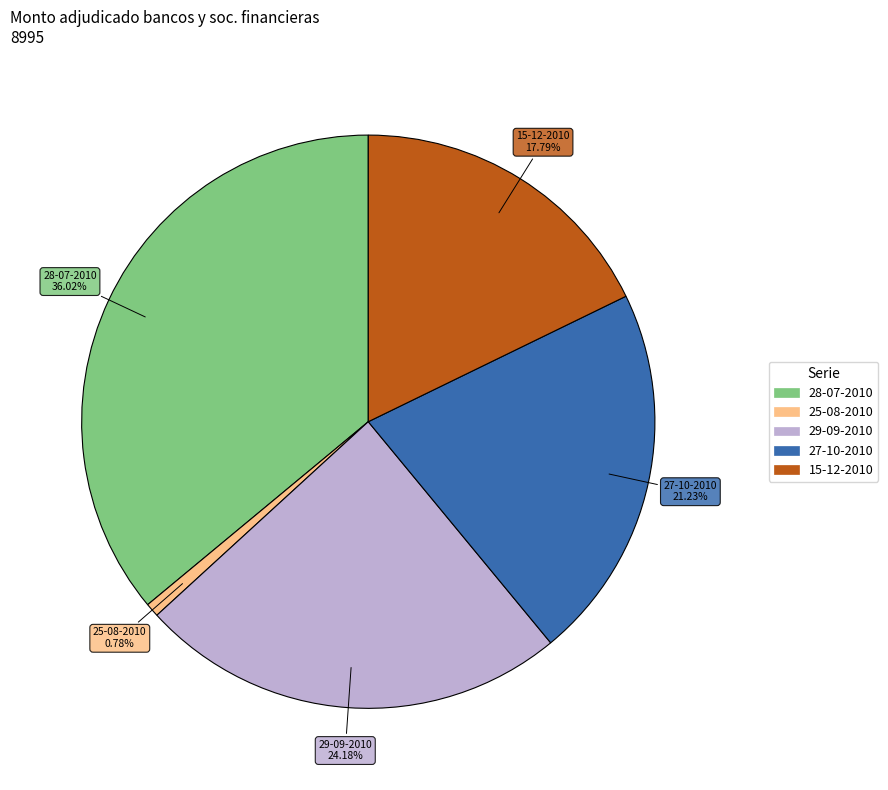

Does any single category account for the majority?

No